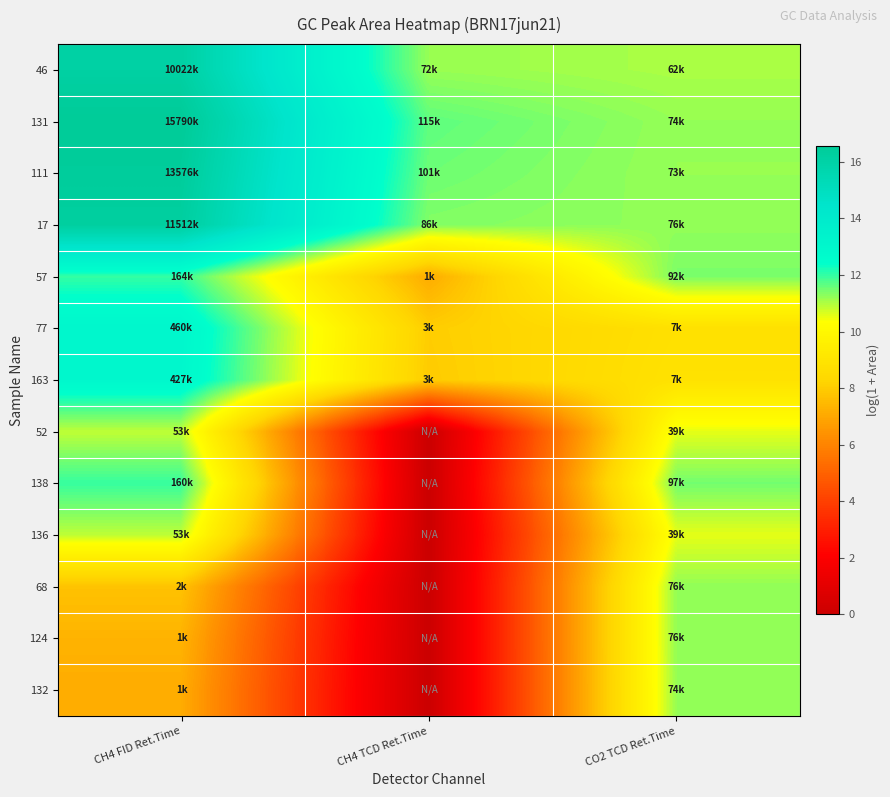

What is the spread (max minus min) of values at CH4 FID Ret.Time?

9.5